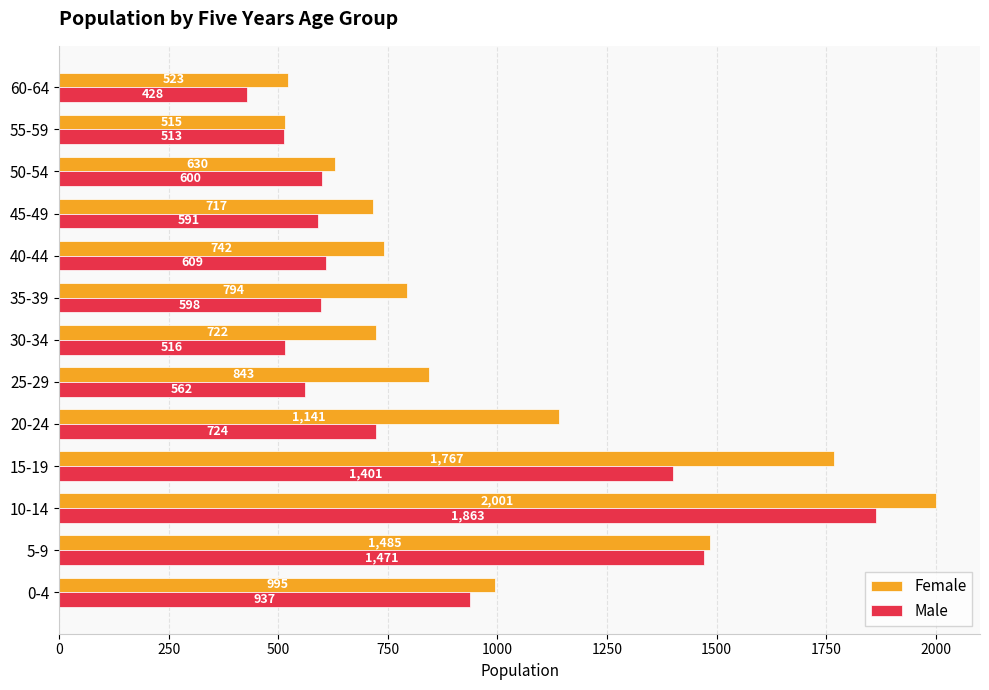

What is the average value of the Male series?

832